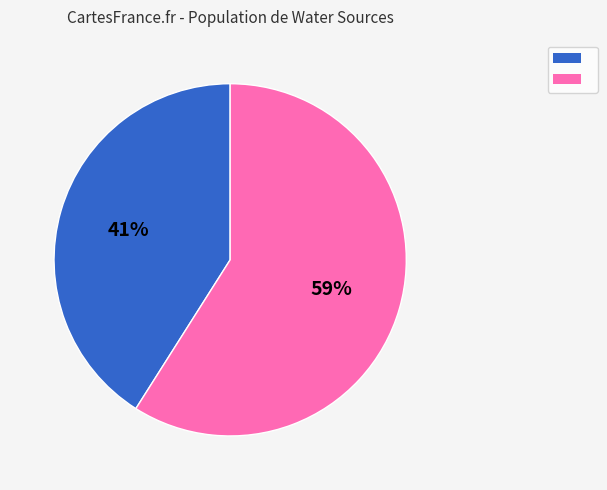

Is there any slice that represents more than half of the pie?

Yes